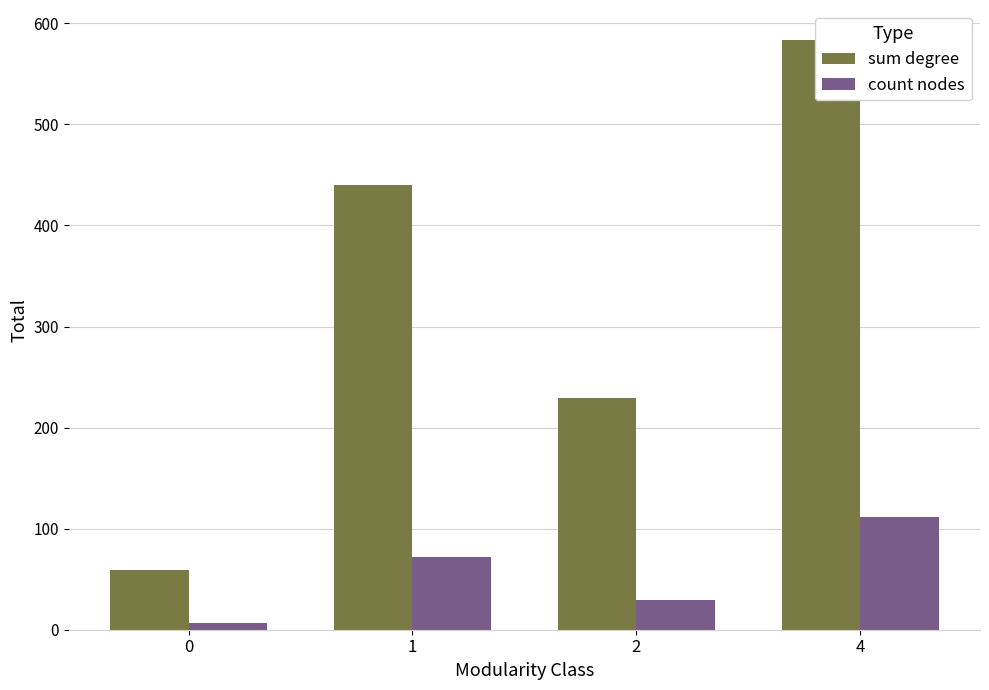

Count the number of categories in the chart.

4